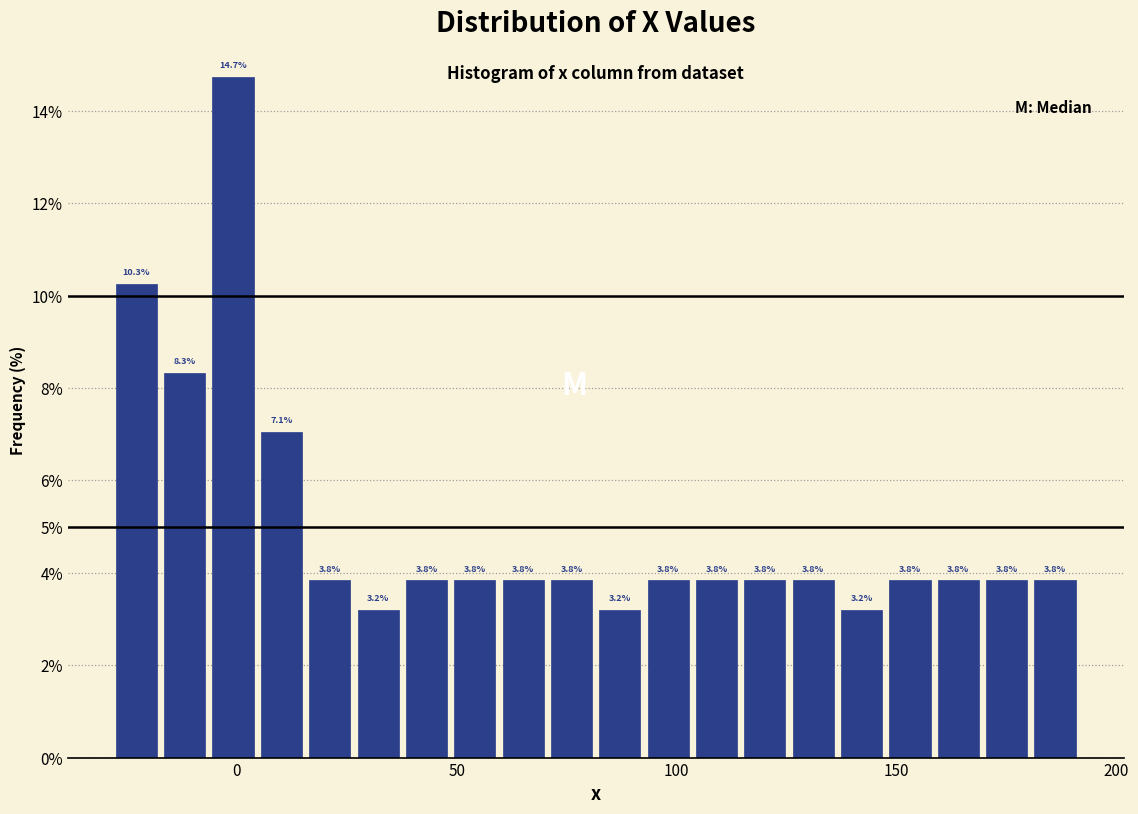

Read against the x-axis, roughly where is the centre of the tallest bar?

0